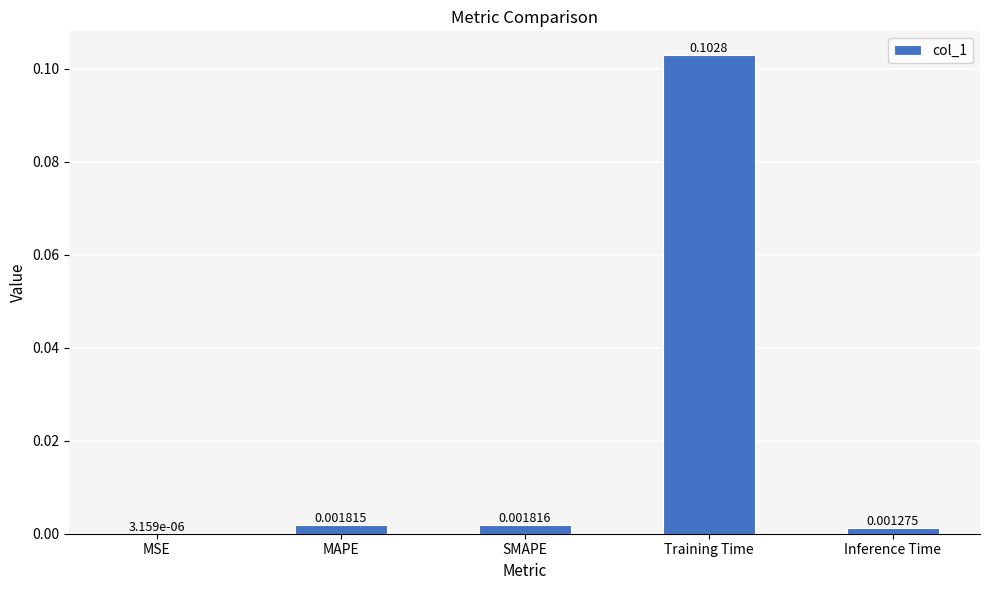

At which label is the value closest to 0?

MSE